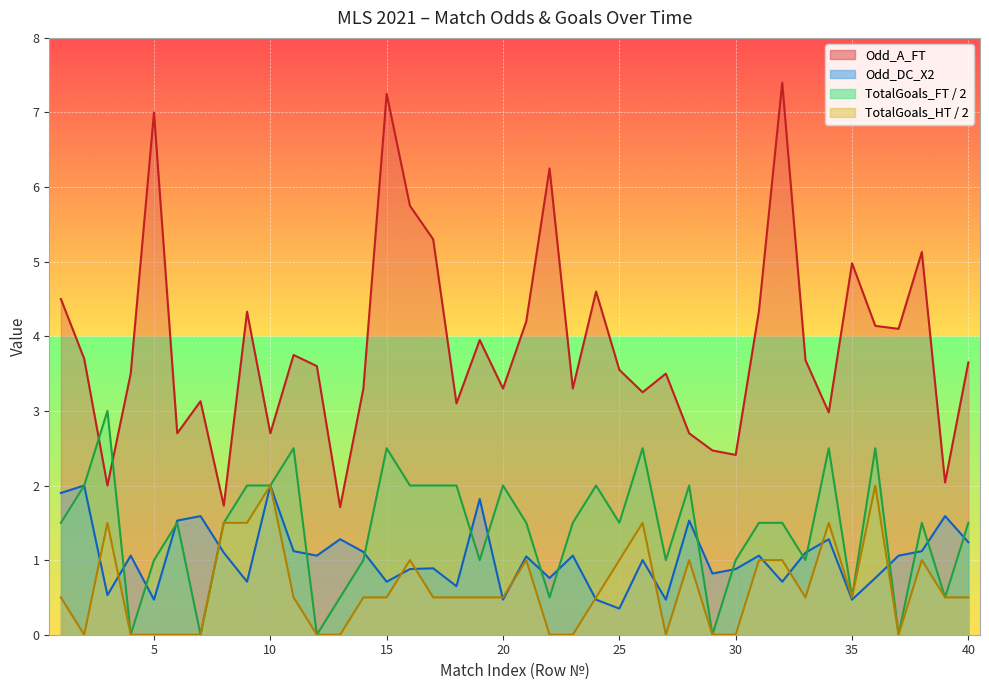

Is the value of Odd_DC_X2 at 2021-04-24 greater than the value of Odd_A_FT at 2021-04-24?

No